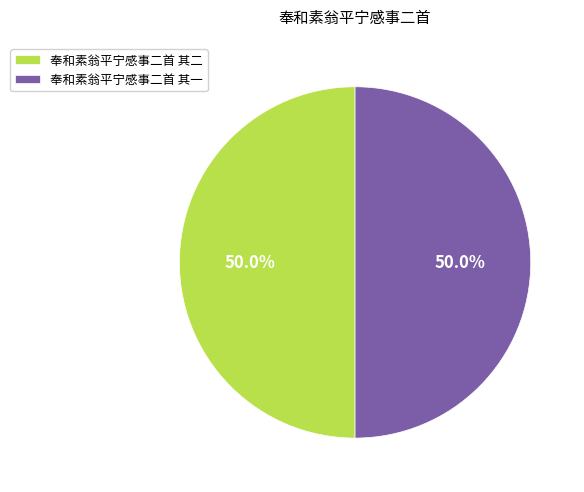

Combined, do 奉和素翁平宁感事二首 其一 and 奉和素翁平宁感事二首 其二 account for over 50%?

Yes